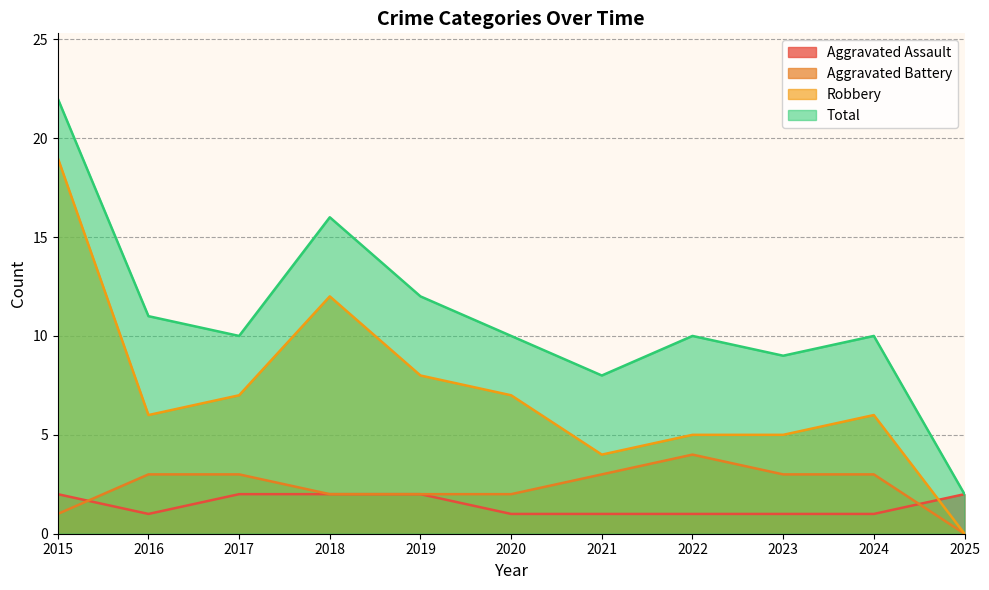

What is the total value across all series at 2021?

16